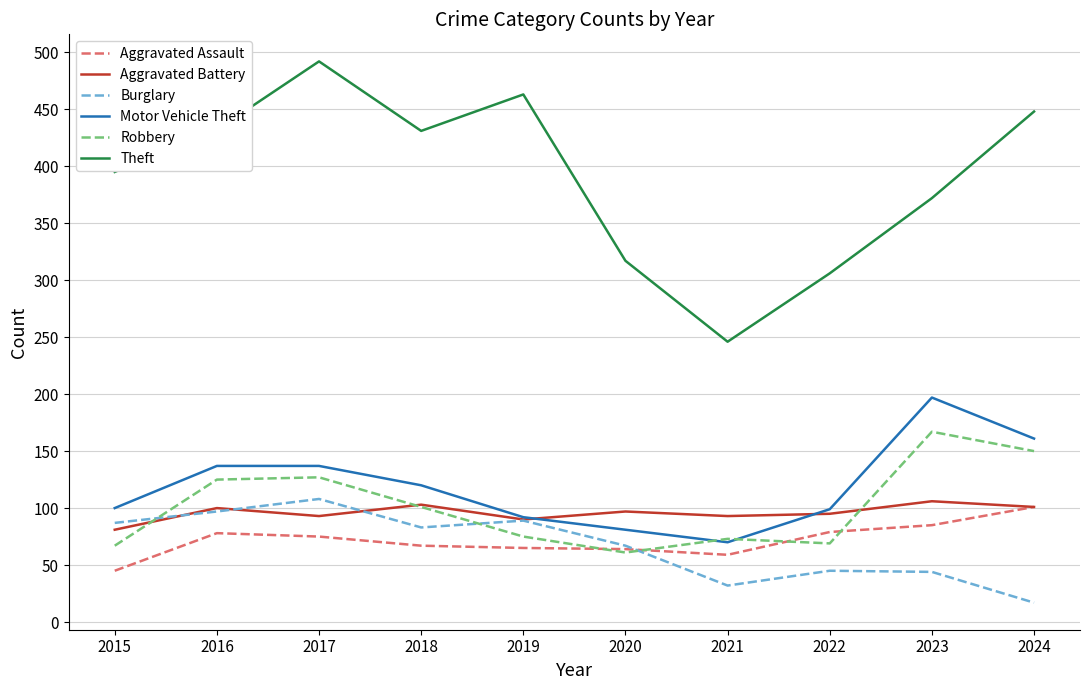

How many lines are shown in the chart?

6